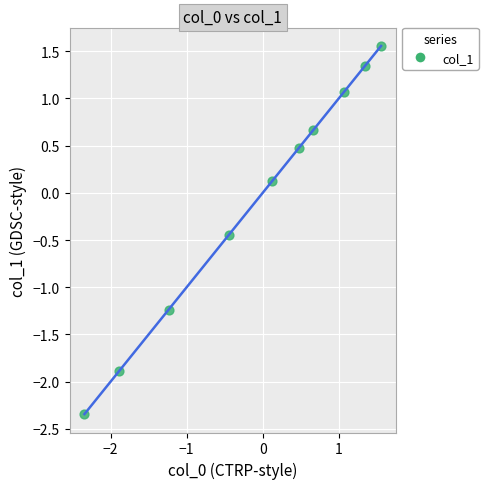

What is the range of X values (max minus min)?

3.9